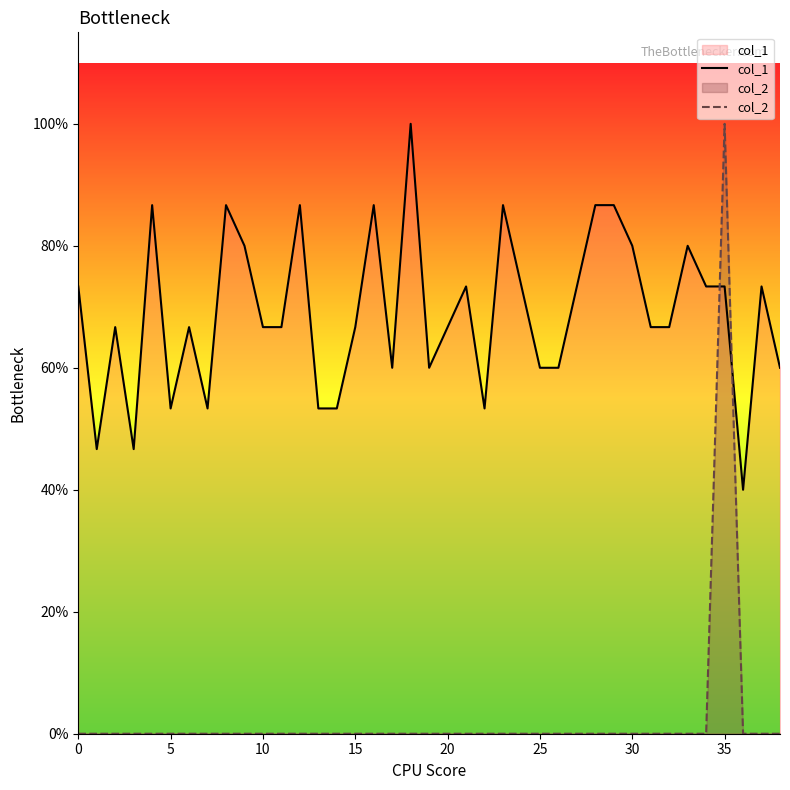

True or false: col_1 and col_2 intersect in this chart.

True